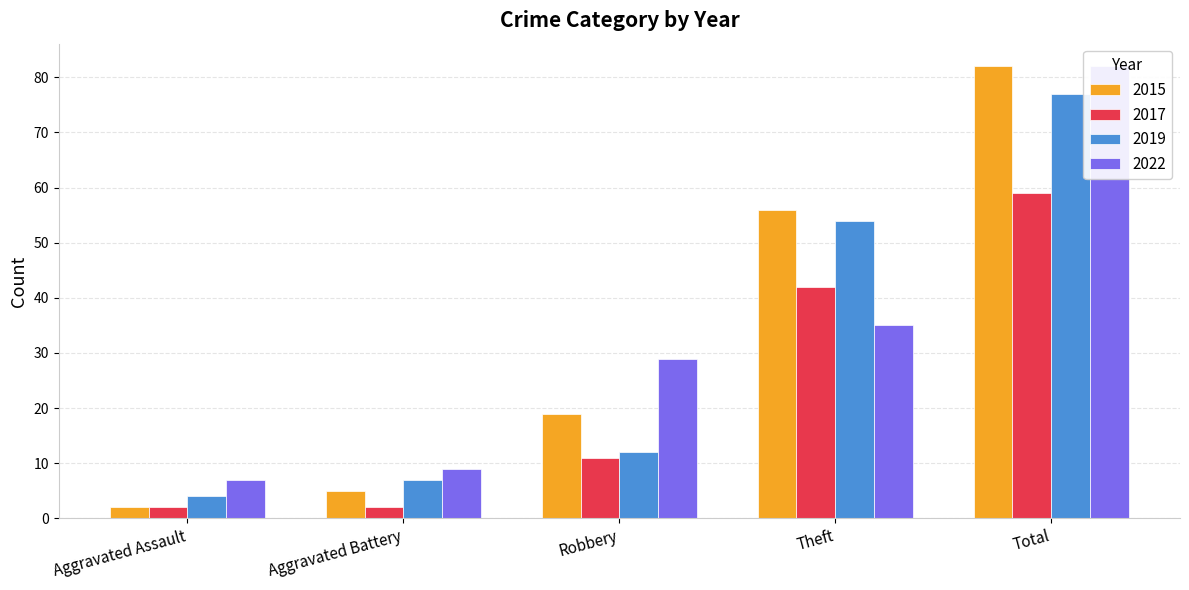

True or false: 2022 has a value of 10 at Aggravated Assault.

False